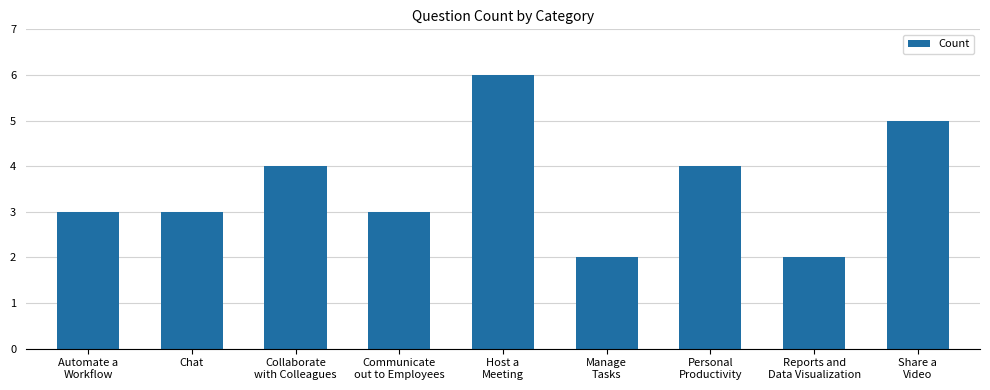

How many data points does each series have?

9